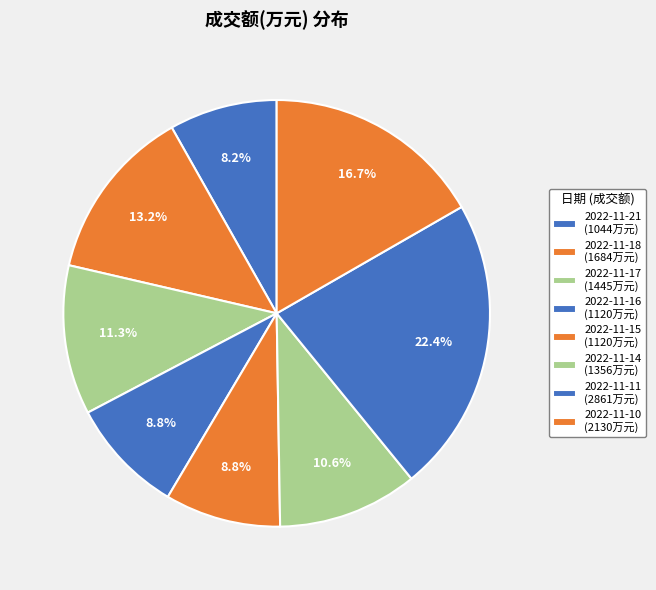

How many slices are in this pie chart?

8